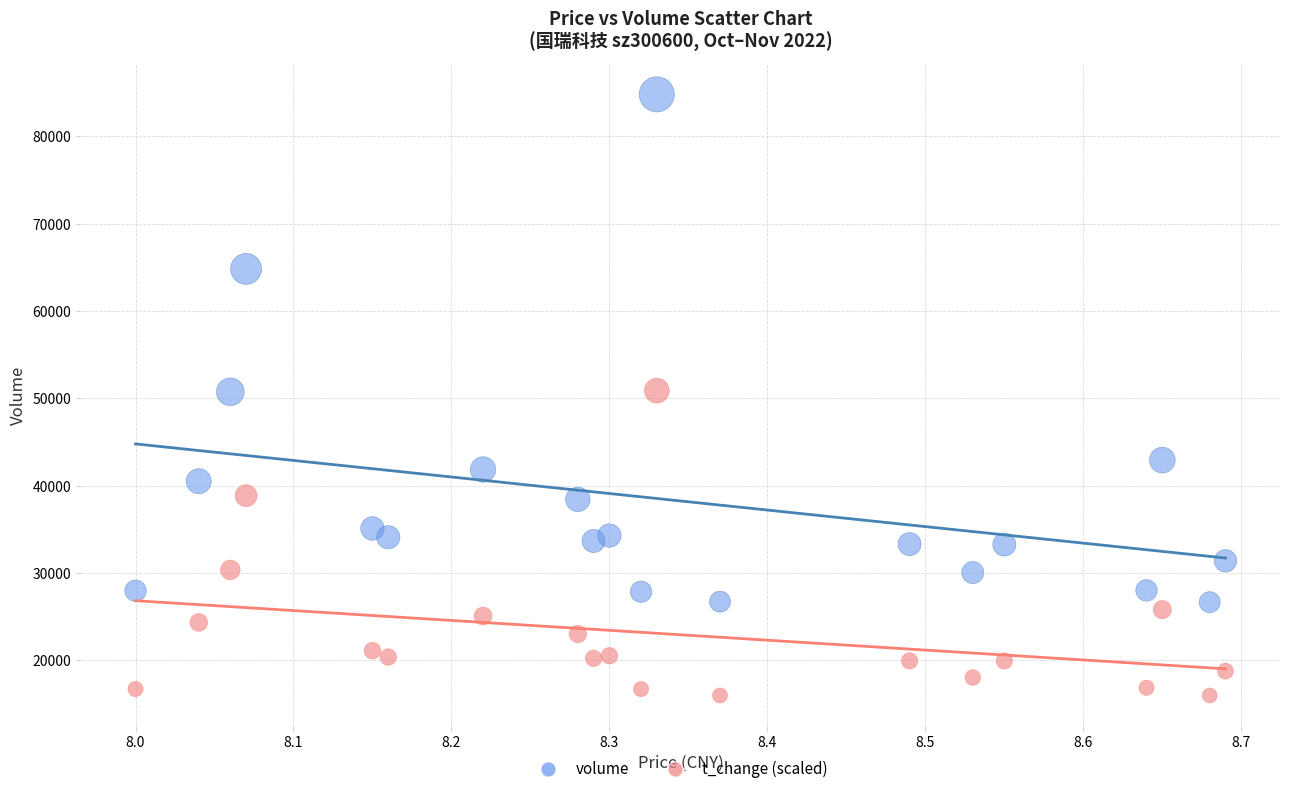

Which series has the largest Y range (max minus min)?

volume